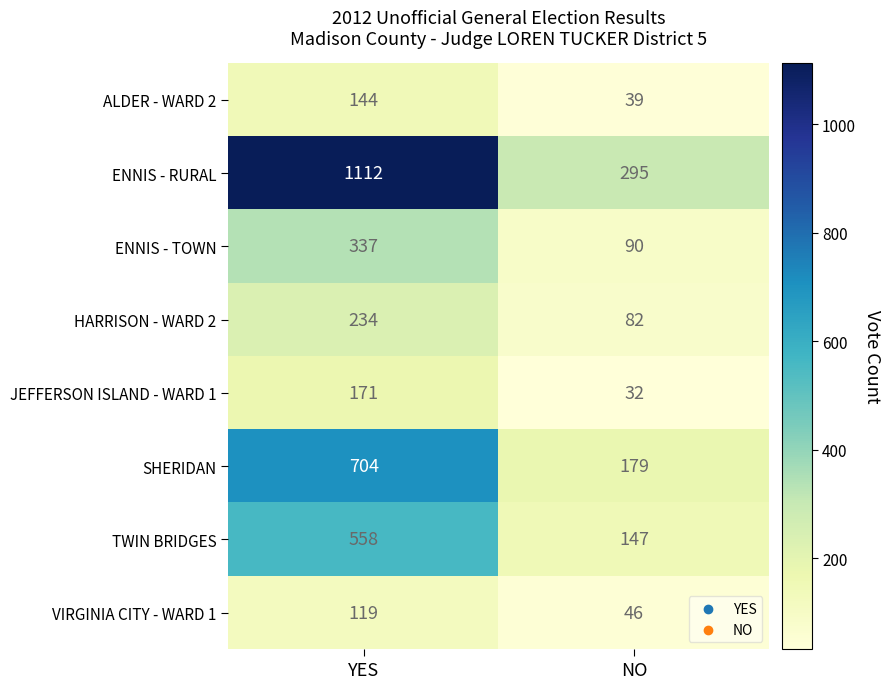

Reading right to left, list all the values displayed in this chart.

ALDER - WARD 2: NO=39	YES=144
ENNIS - RURAL: NO=295	YES=1112
ENNIS - TOWN: NO=90	YES=337
HARRISON - WARD 2: NO=82	YES=234
JEFFERSON ISLAND - WARD 1: NO=32	YES=171
SHERIDAN: NO=179	YES=704
TWIN BRIDGES: NO=147	YES=558
VIRGINIA CITY - WARD 1: NO=46	YES=119